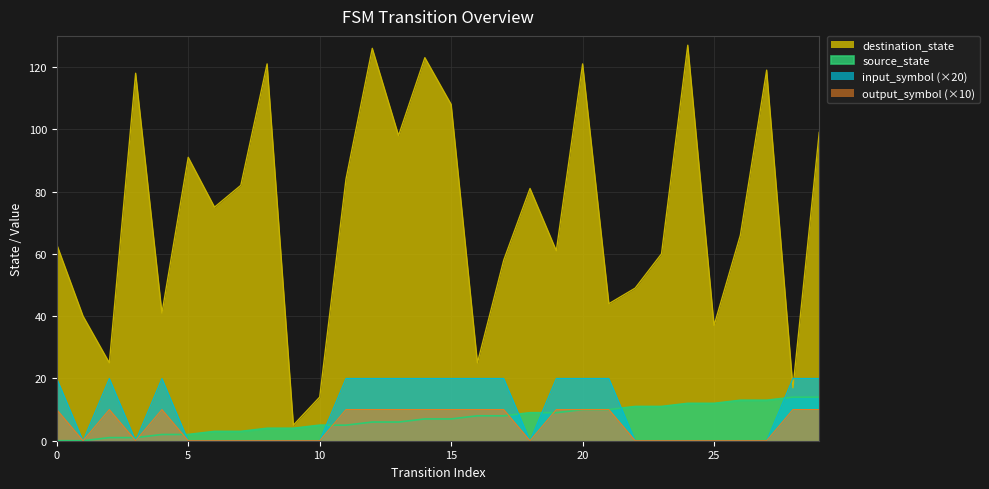

After their last crossing, which series has the higher values: destination_state or input_symbol?

destination_state